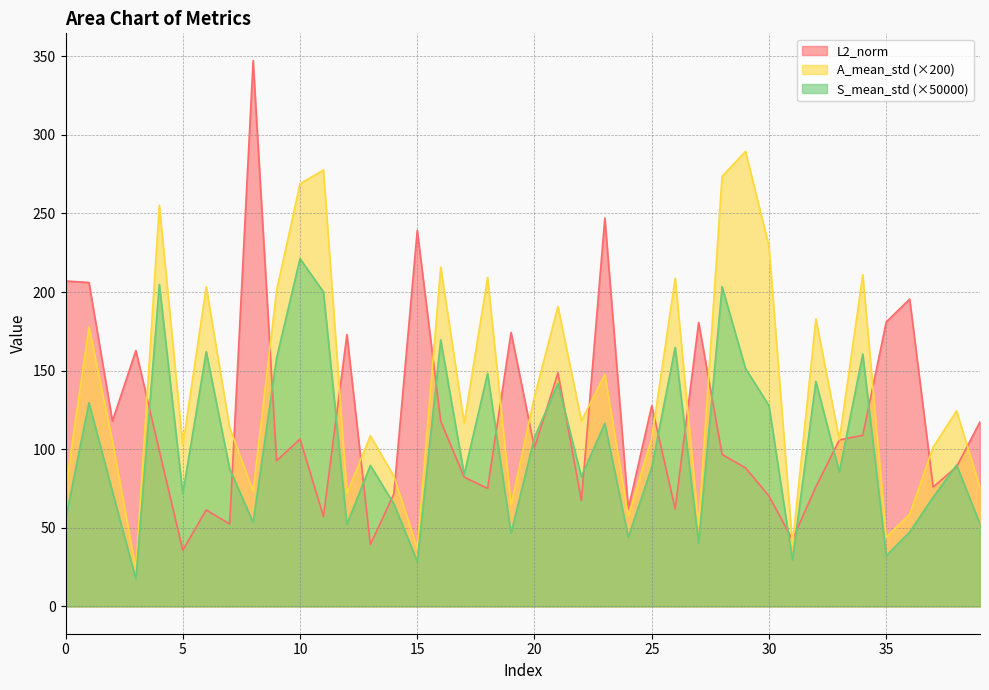

At how many categories does at least one series exceed 297?

1